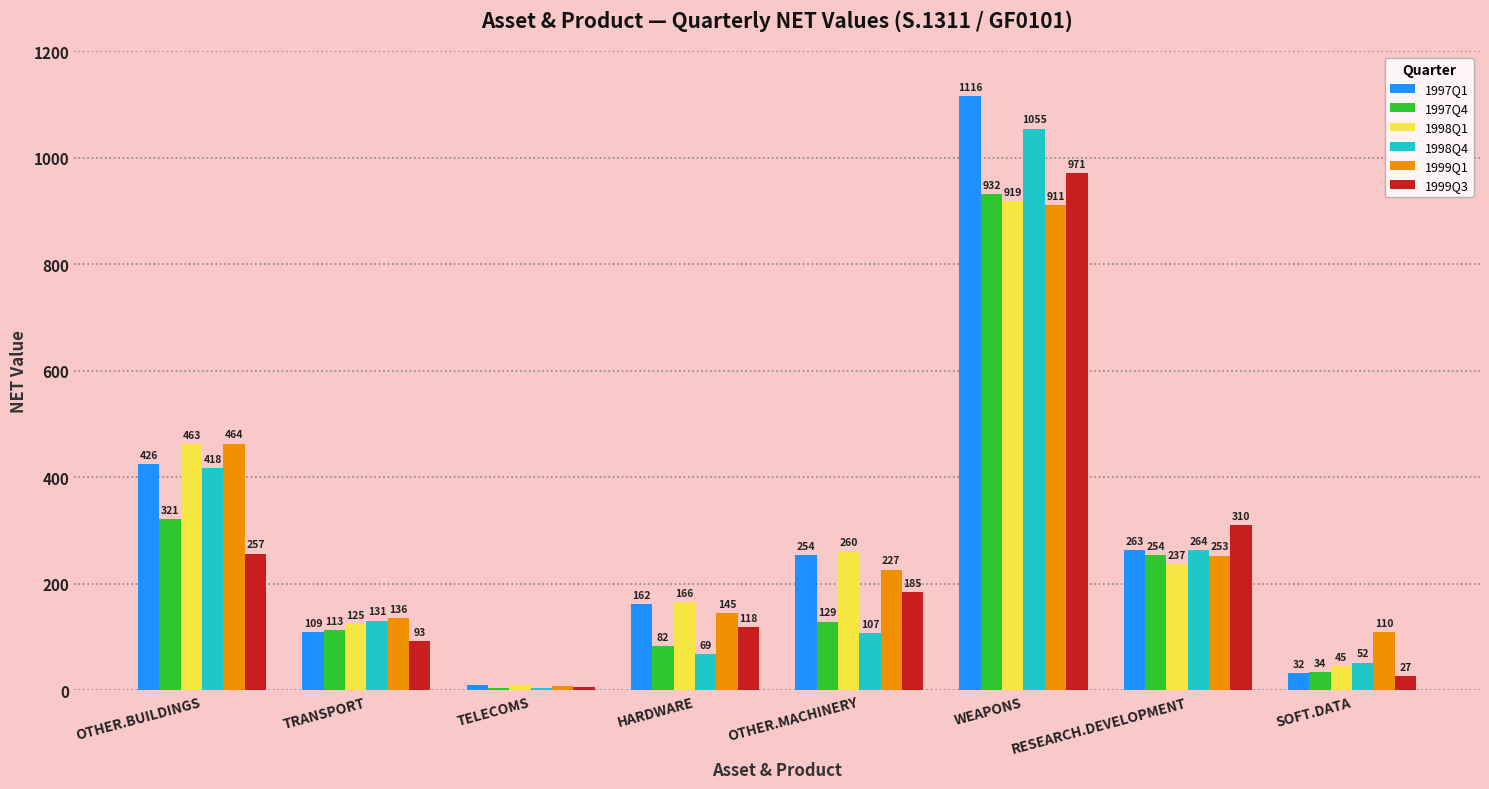

Rank the categories by 1998Q4 value from lowest to highest.

TELECOMS, SOFT.DATA, HARDWARE, OTHER.MACHINERY, TRANSPORT, RESEARCH.DEVELOPMENT, OTHER.BUILDINGS, WEAPONS